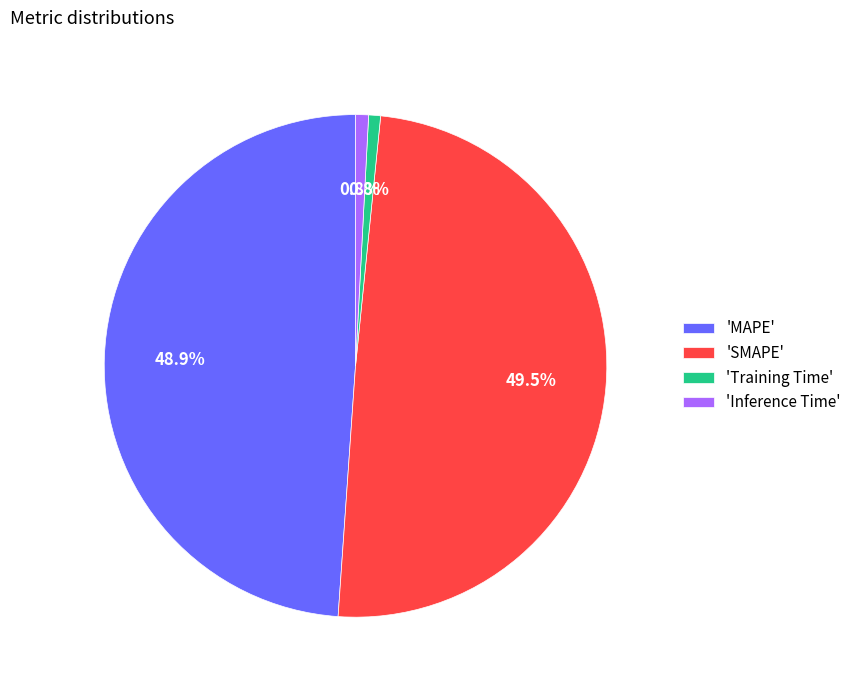

Count the number of slices in the pie.

4